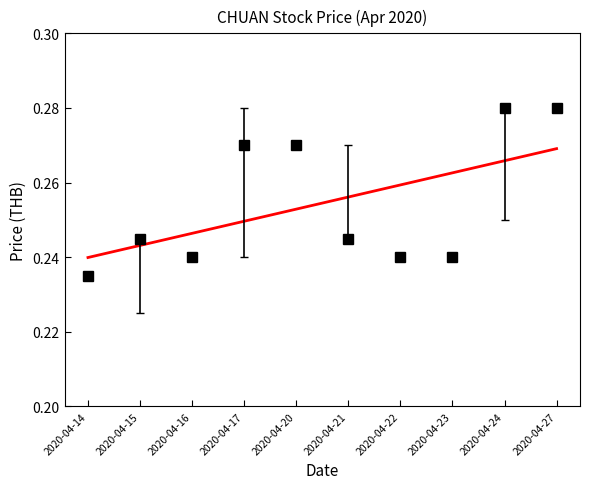

Count the number of categories in the chart.

10